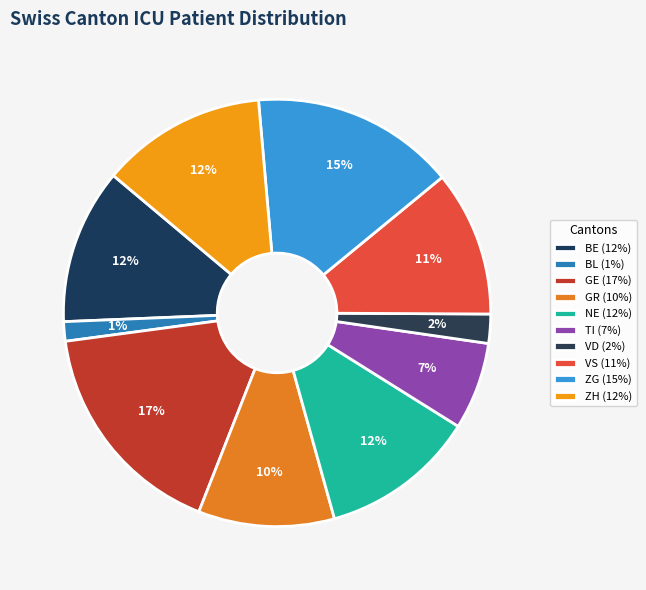

Is the sum of TI and BL greater than half?

No